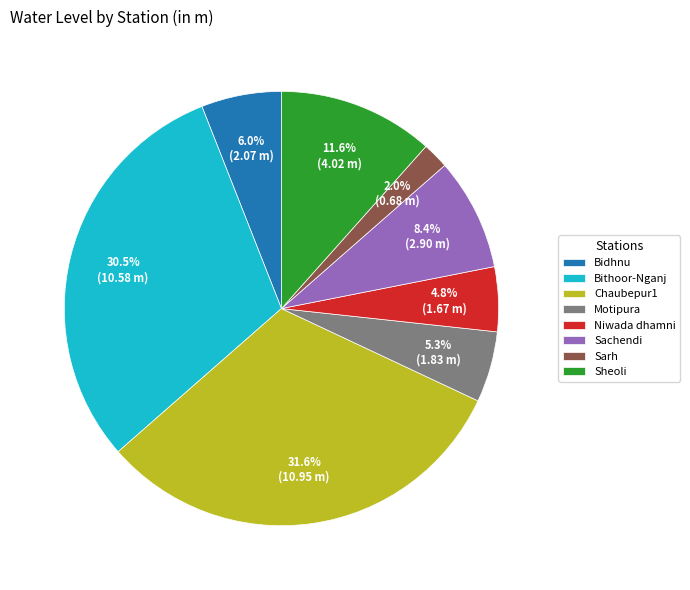

Is the sum of Chaubepur1 and Bithoor-Nganj greater than half?

Yes